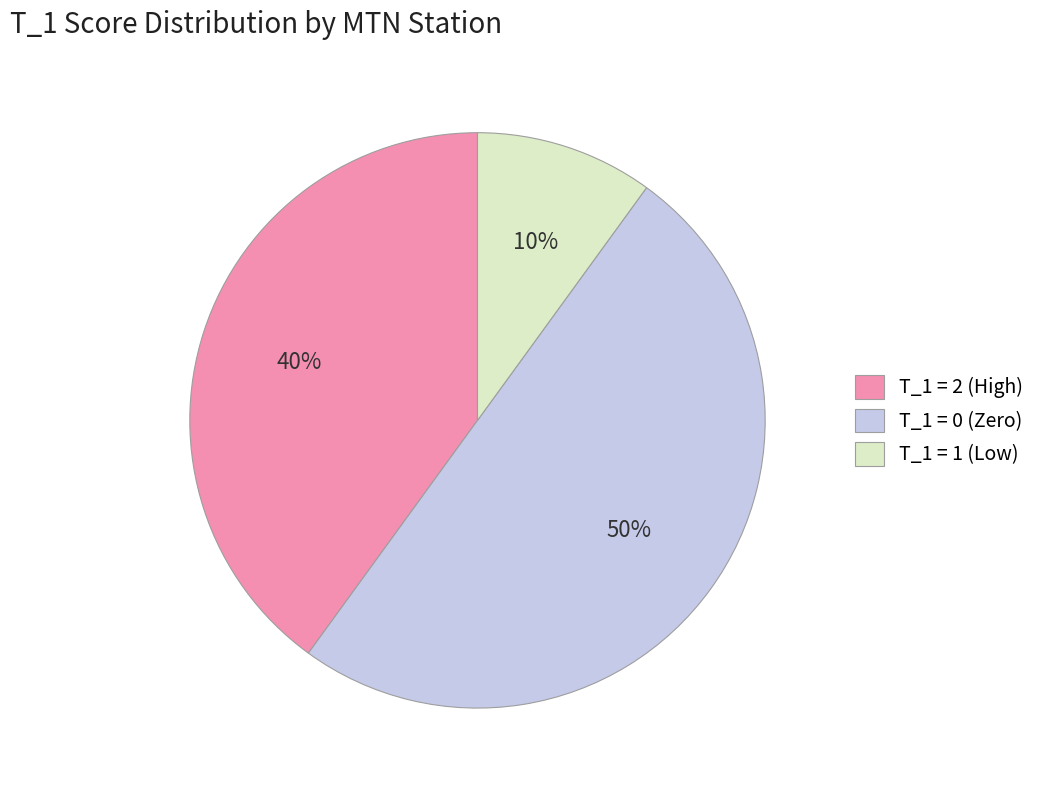

Do T_1 = 1 (Low) and T_1 = 0 (Zero) together represent more than half of the pie?

Yes